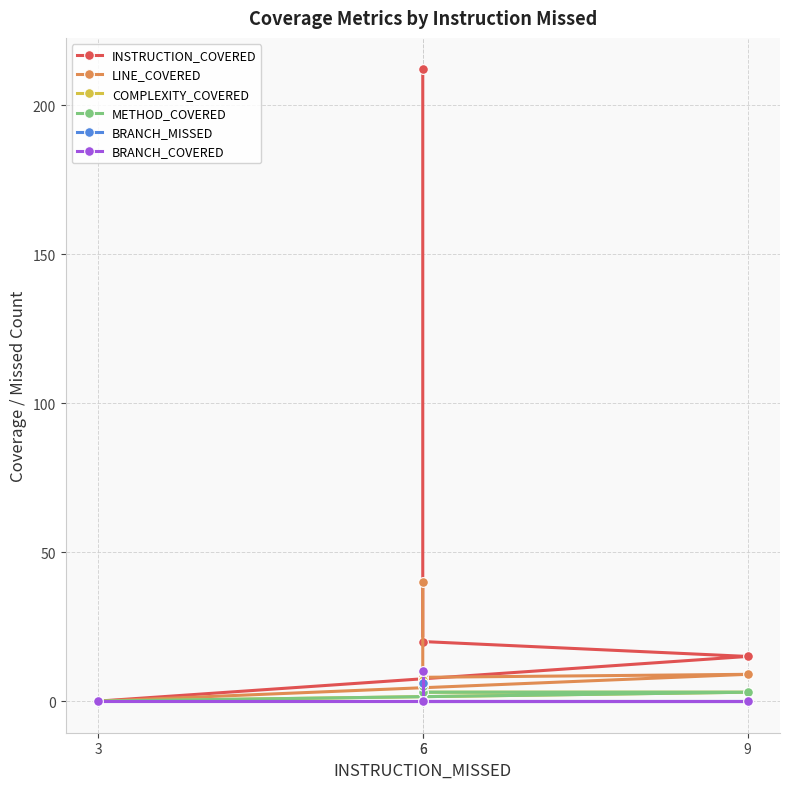

How many distinct data groups are displayed?

6